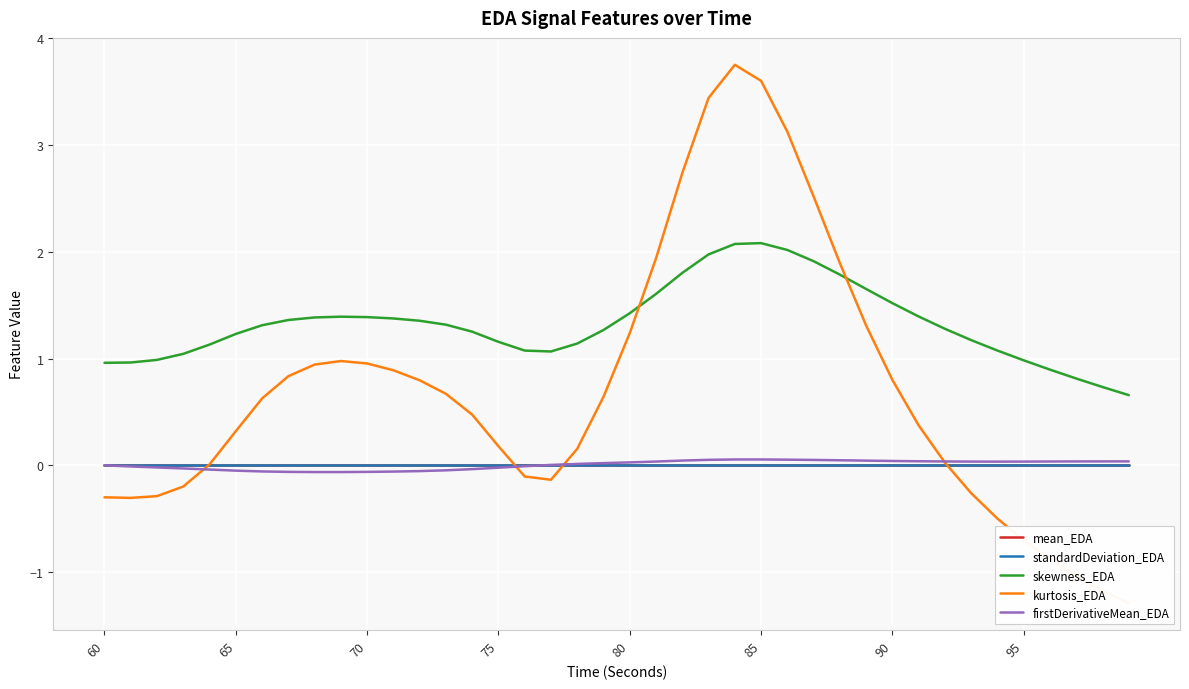

What are all the series names shown in the legend?

mean_EDA, standardDeviation_EDA, skewness_EDA, kurtosis_EDA, firstDerivativeMean_EDA